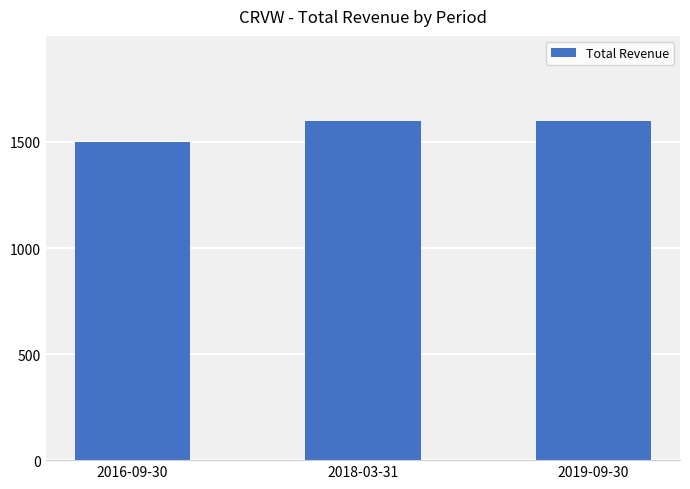

What is the ratio of the value at 2018-03-31 to the value at 2019-09-30?

1.0